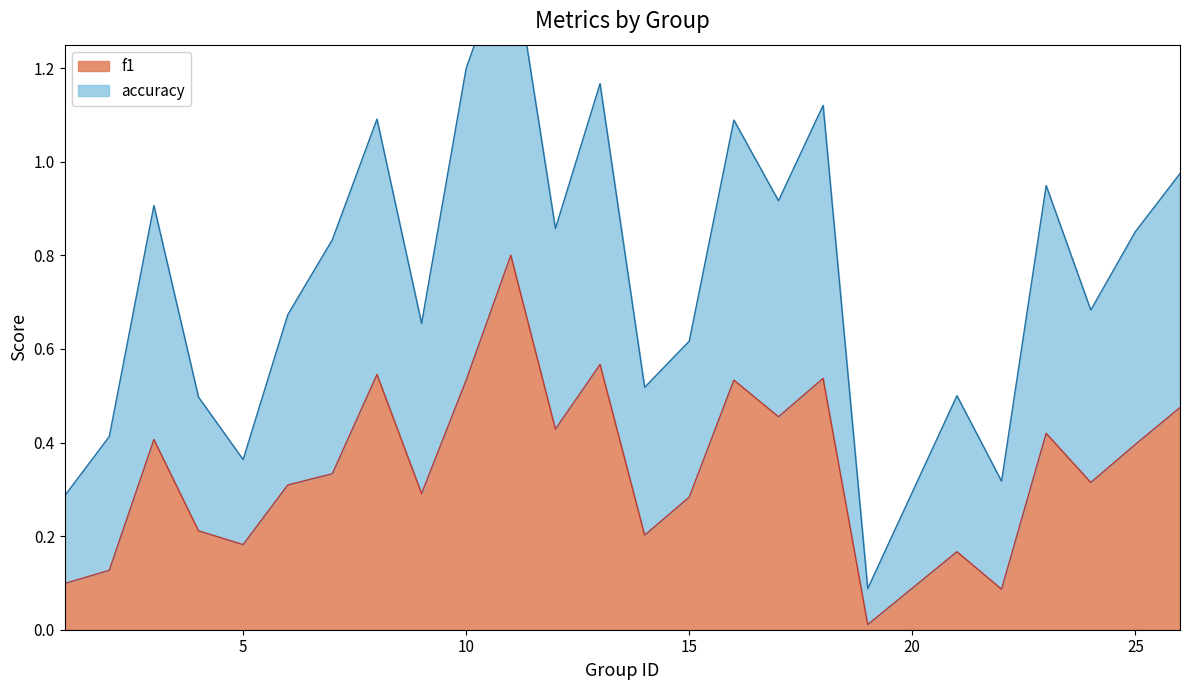

At how many categories does at least one series exceed 1?

6